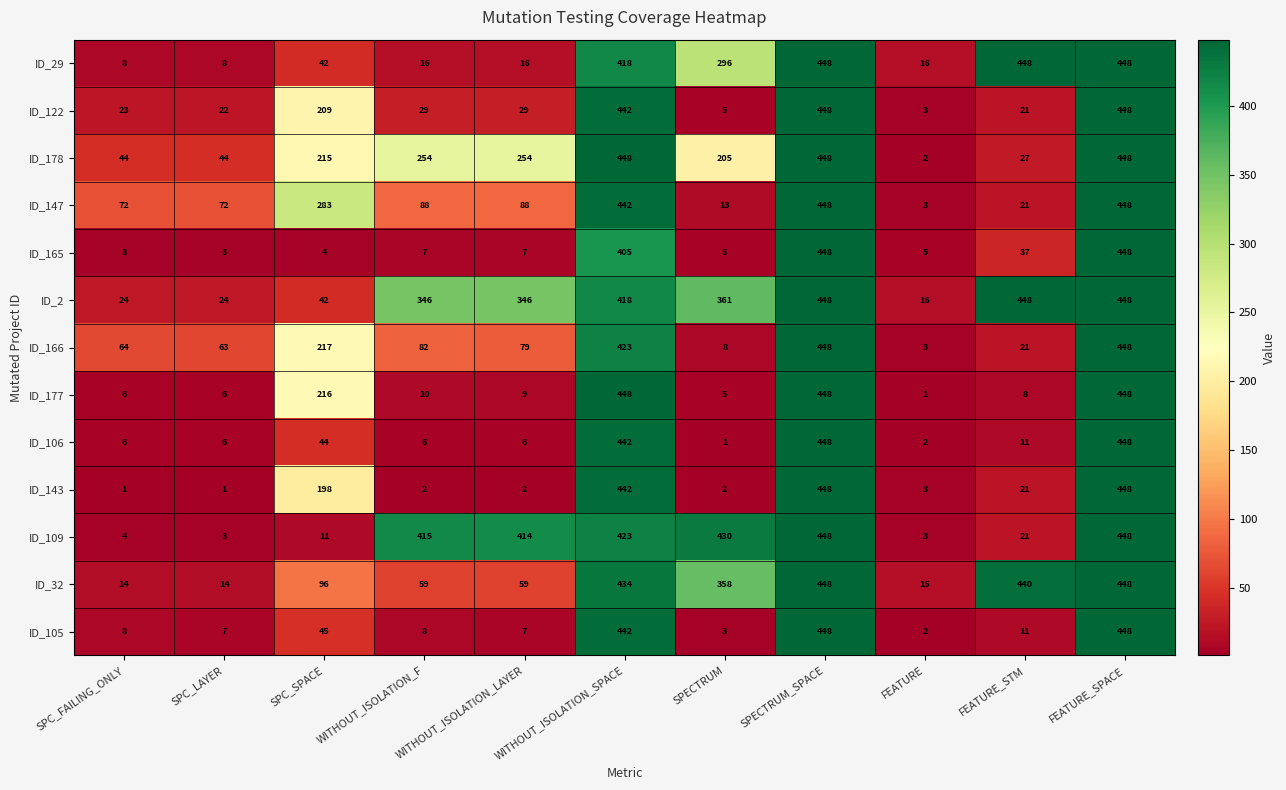

What is the approximate value of ID_177 at SPC_SPACE, to the nearest 10?

220